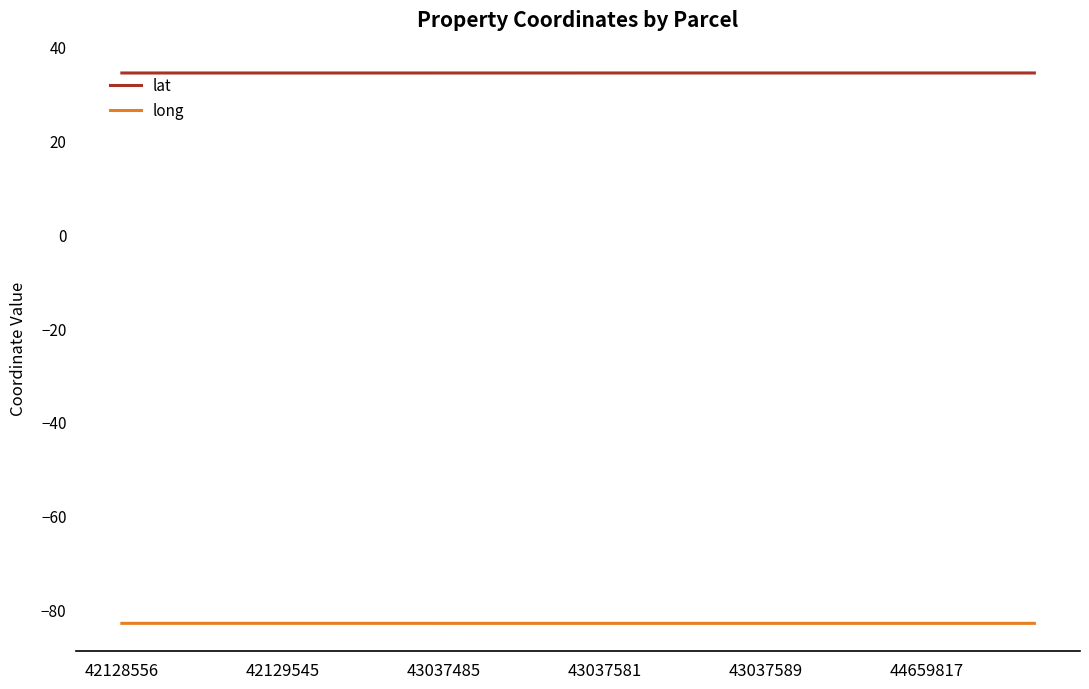

Rank the series by their maximum value, from lowest to highest.

long, lat